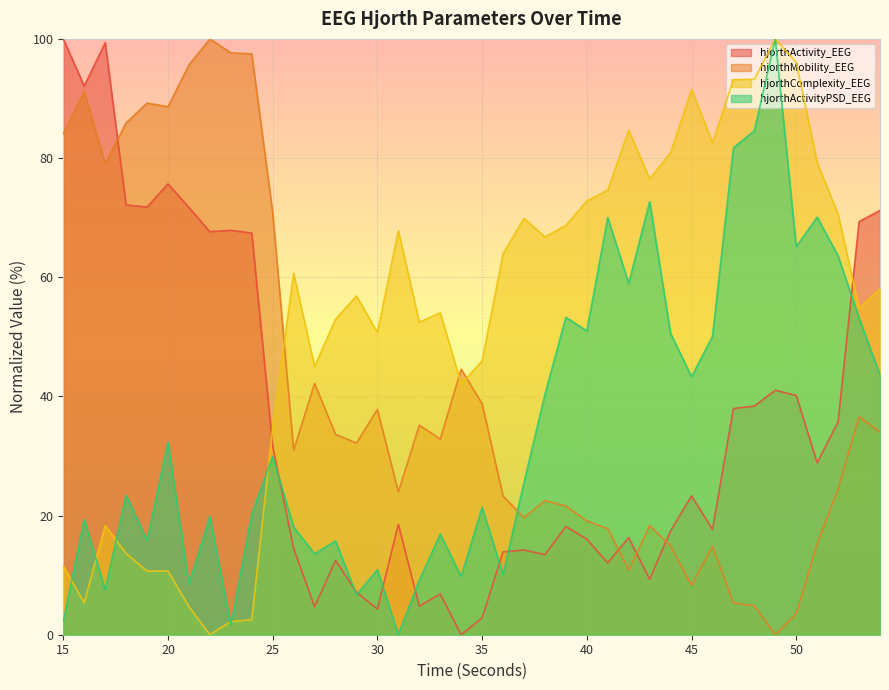

At 47, list the series in order from largest to smallest.

hjorthComplexity_EEG, hjorthActivityPSD_EEG, hjorthActivity_EEG, hjorthMobility_EEG